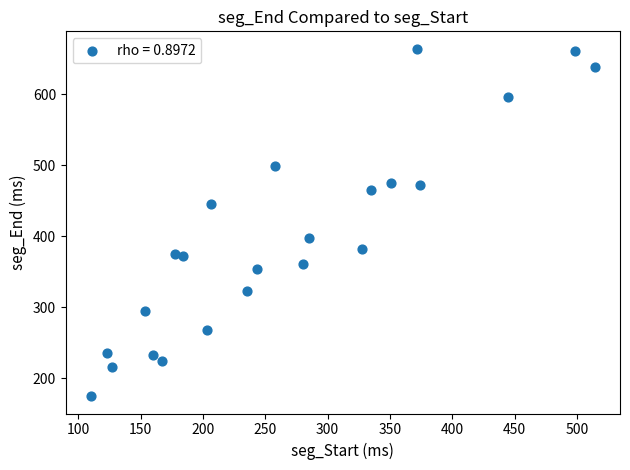

What is the range of X values (max minus min)?

404.2